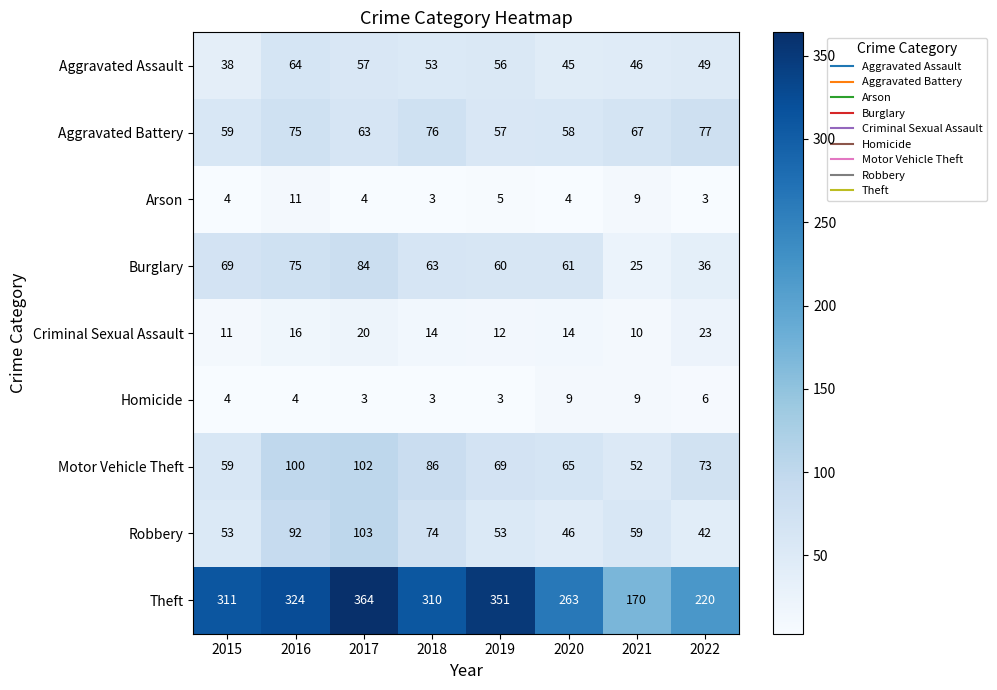

What is the minimum value shown in the chart?

3